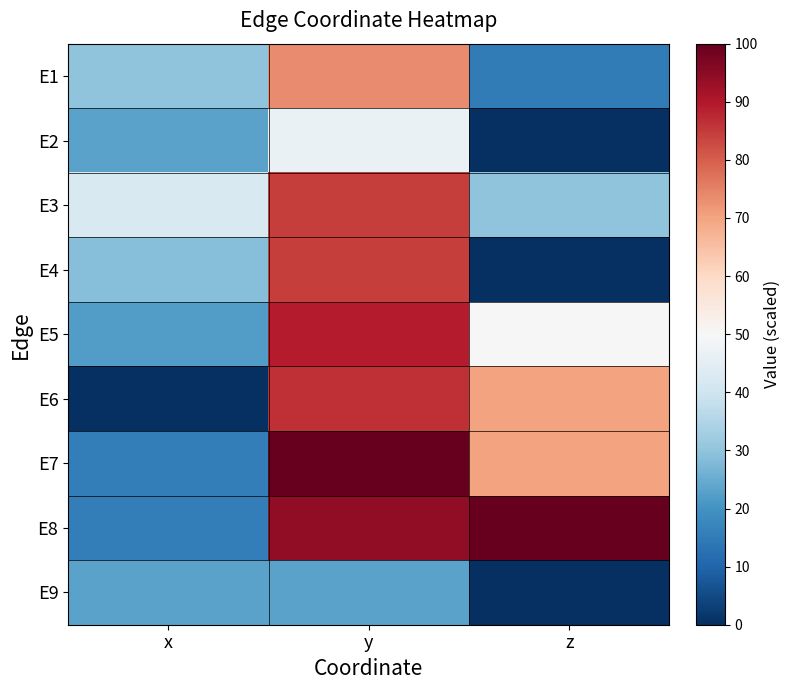

What is the total value across all series at x?

201.2